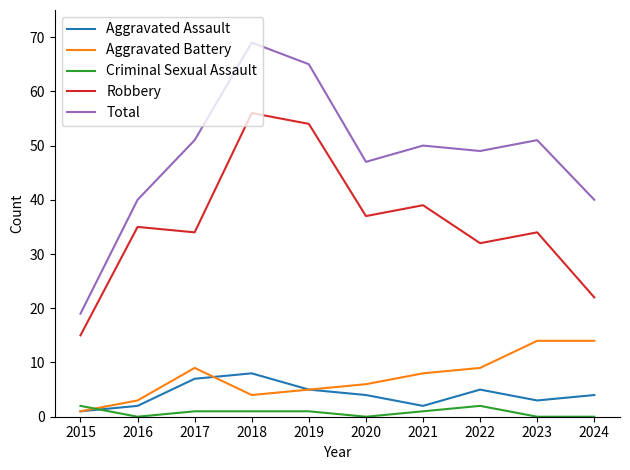

The Aggravated Battery series shows 8 at 2021. True or false?

True